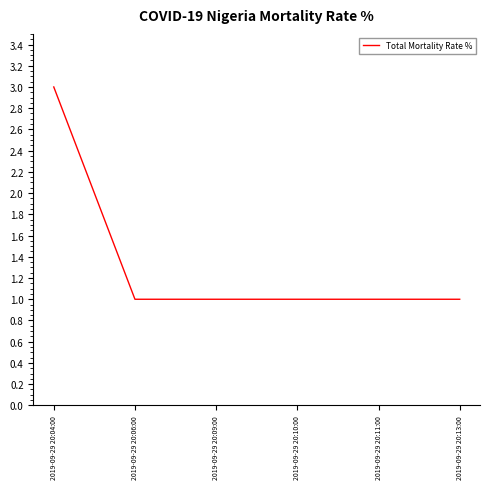

Does the chart have visible grid lines?

No